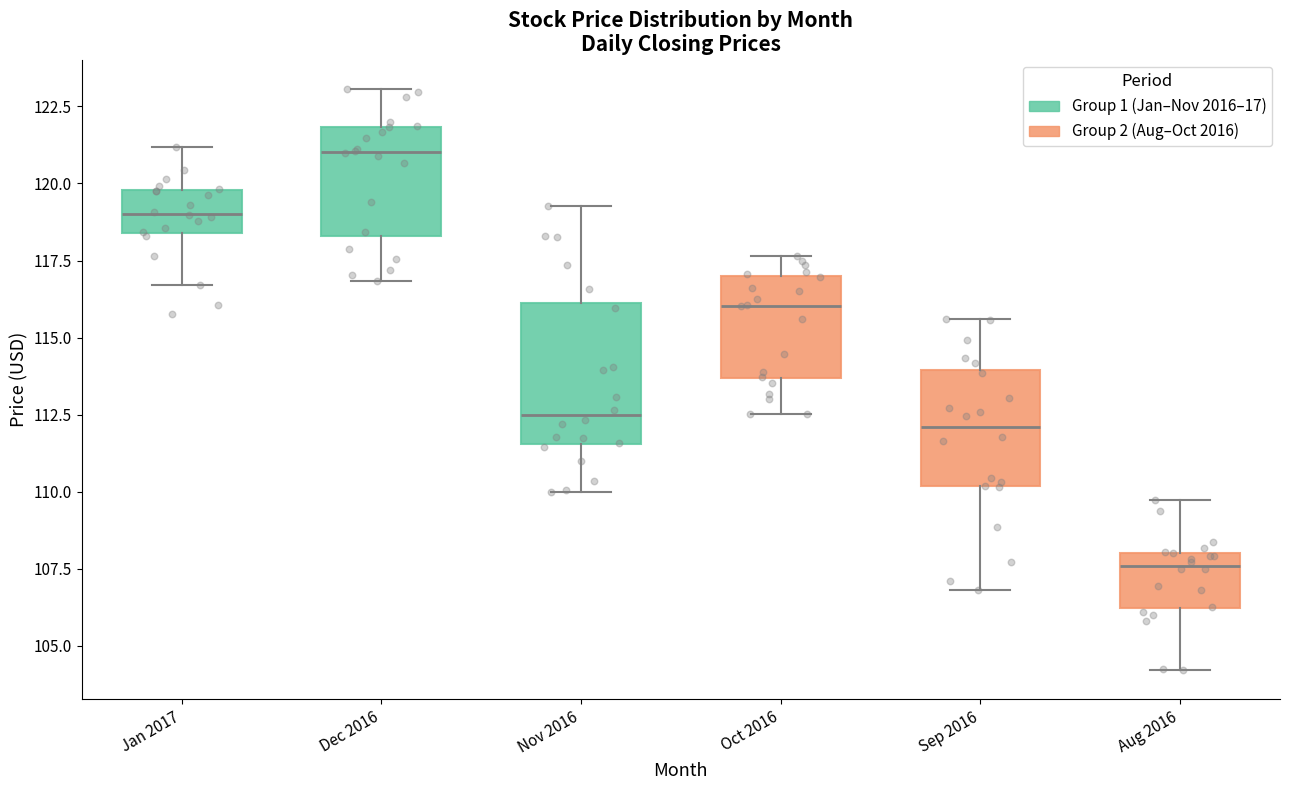

Where does the upper whisker of the box for Nov 2016 end on the y-axis? The values are not printed on the chart, so give them approximately, as read against the axis.

119.5